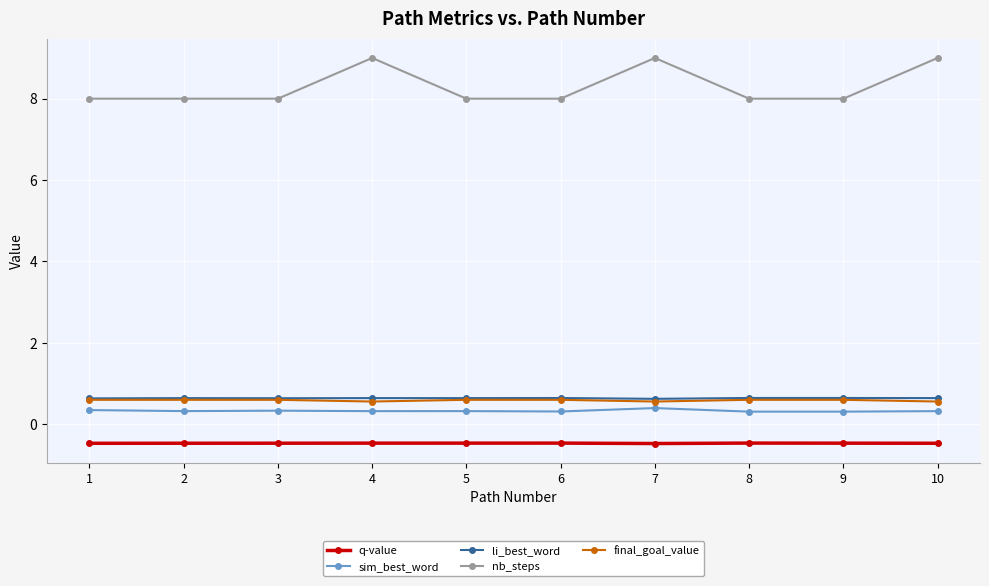

What is the value of the q-value point at the 7th from the left?

-0.5